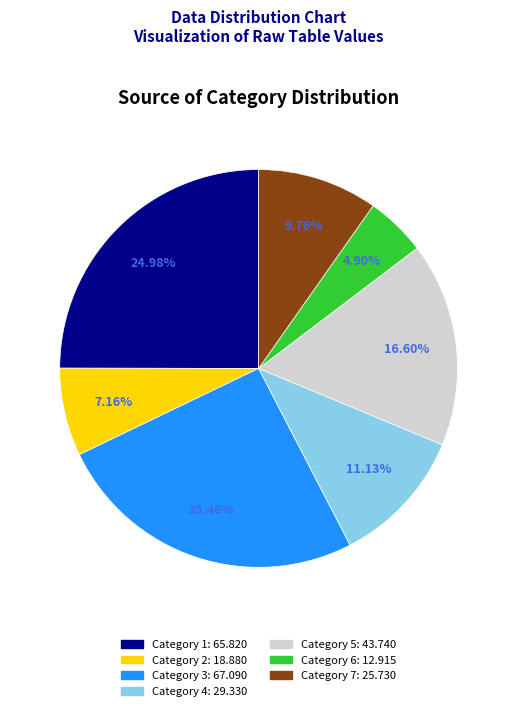

Is there any slice that represents more than half of the pie?

No